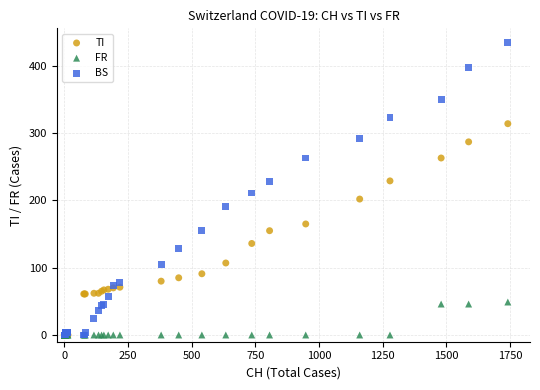

In the BS series, what Y value is closest to 217?

211